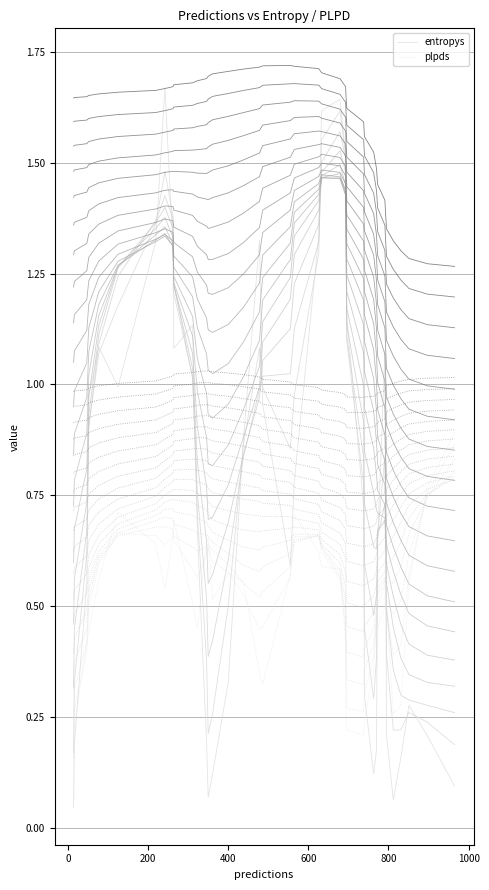

List the series in order of their peak value, highest first.

entropys, plpds